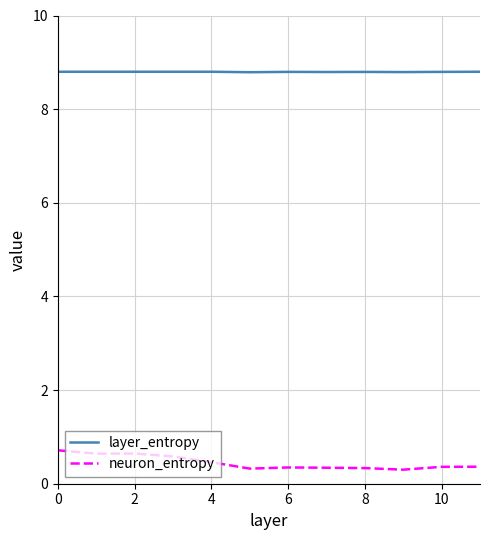

Rank the series by their average value, from highest to lowest.

layer_entropy, neuron_entropy